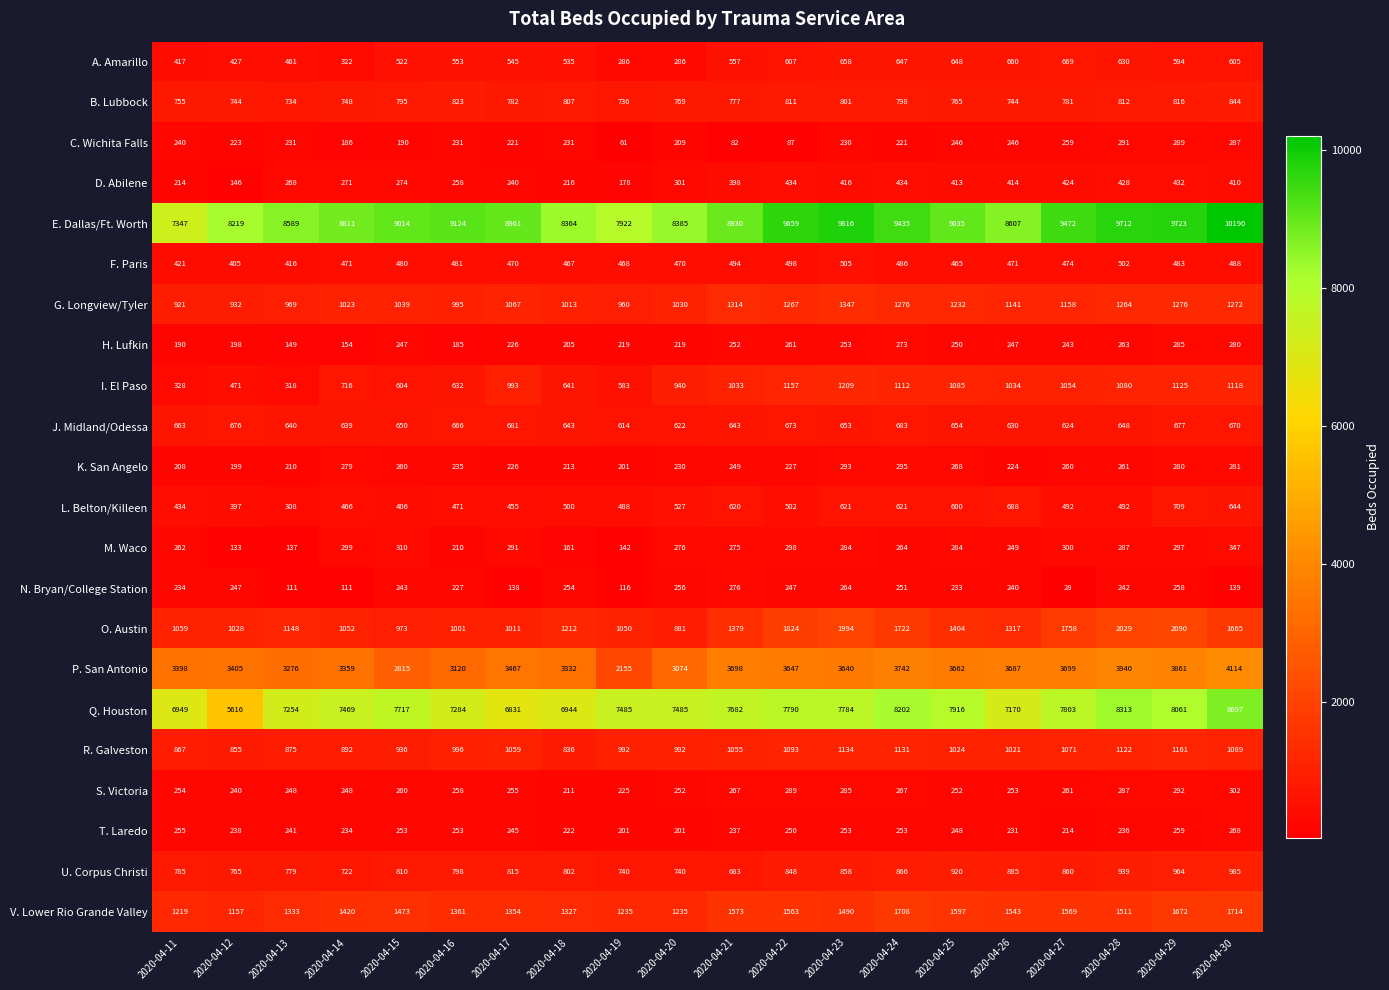

Where is V. Lower Rio Grande Valley nearest to the value 1435?

2020-04-14